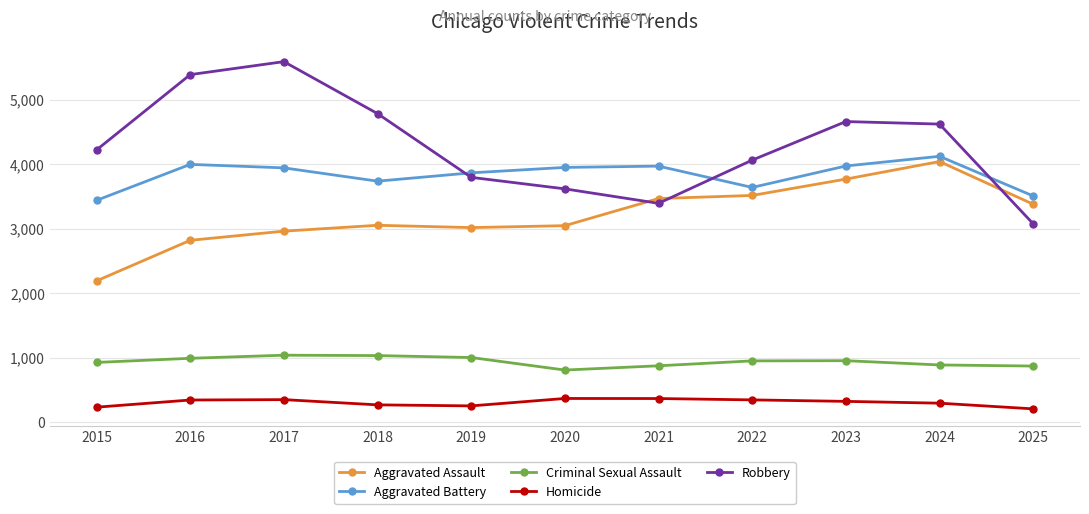

Which series changed the most between 2016 and 2021?

Robbery